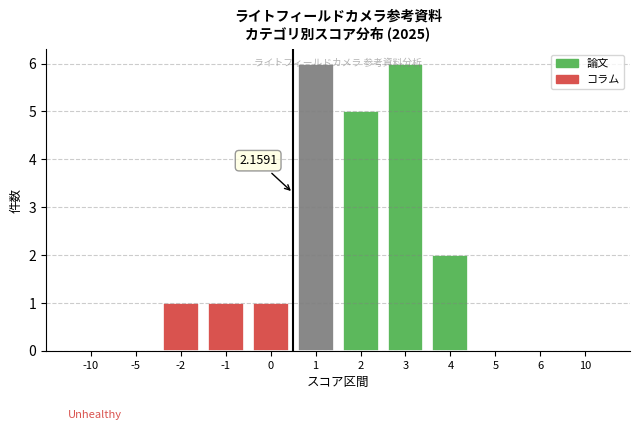

What is the change in value from 3 to 4?

-4